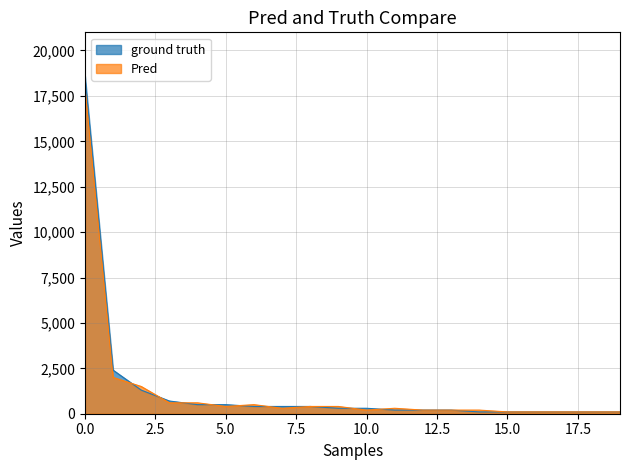

How many intersections are there between Pred and ground truth?

8